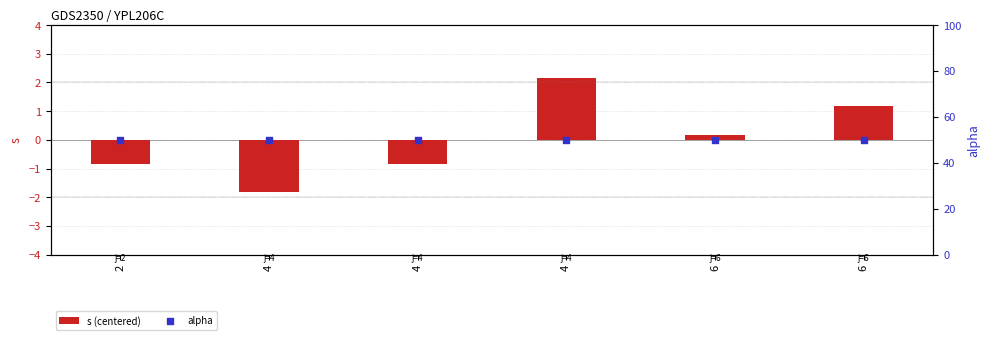

Which series reaches the minimum Y coordinate?

s (centered)